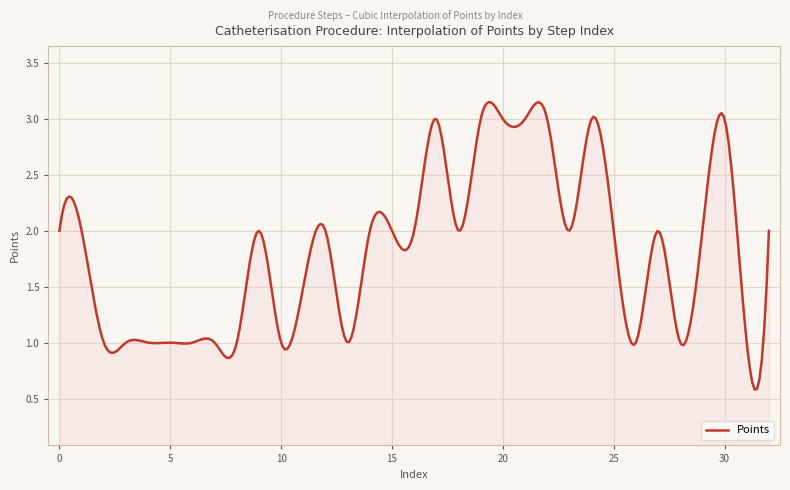

Does the chart have visible grid lines?

Yes